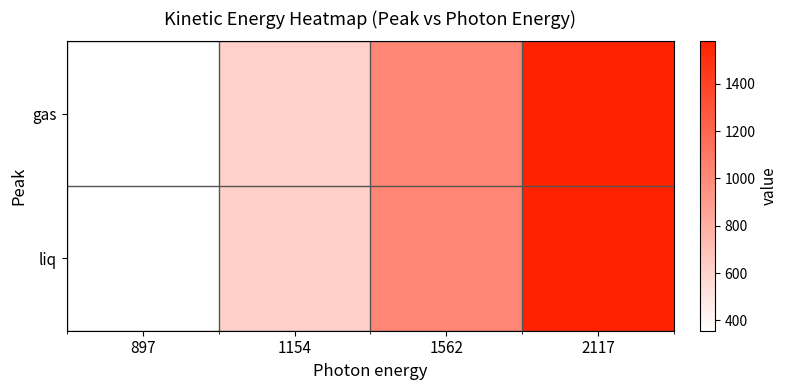

Reading right to left, list all the values displayed in this chart.

gas: 2117=1578.1	1562=1022.6	1154=613.8	897=356.0
liq: 2117=1580.0	1562=1024.6	1154=615.7	897=358.0